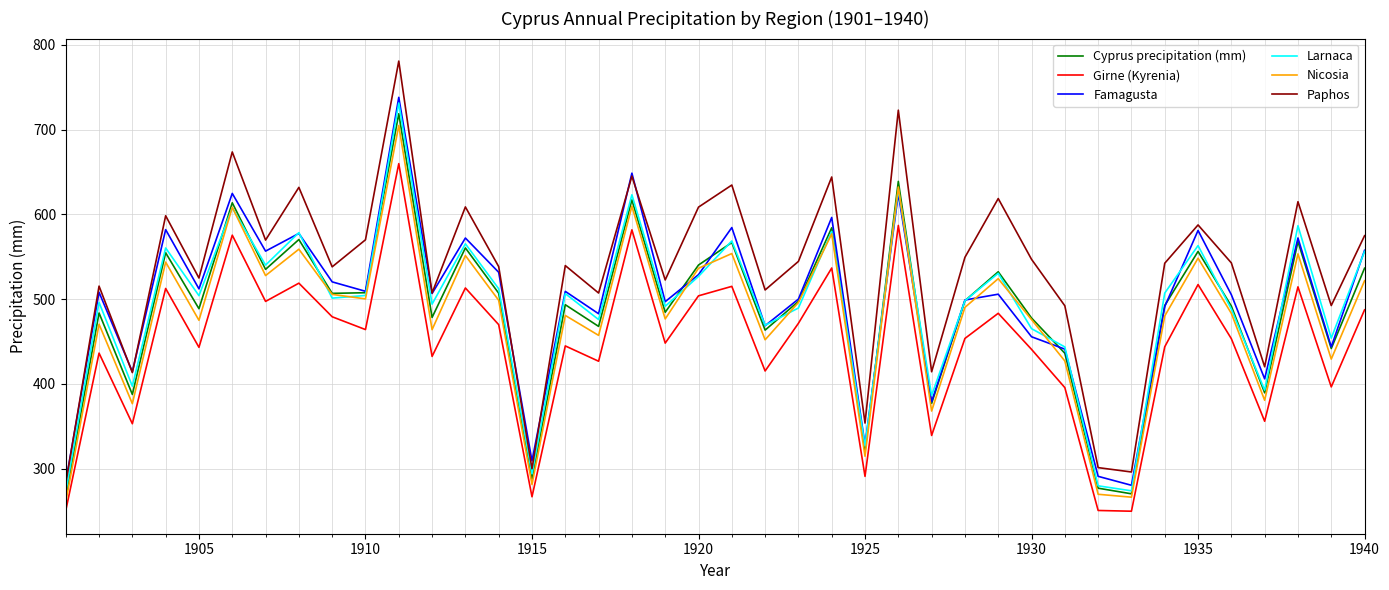

Which series has the widest spread of values?

Paphos